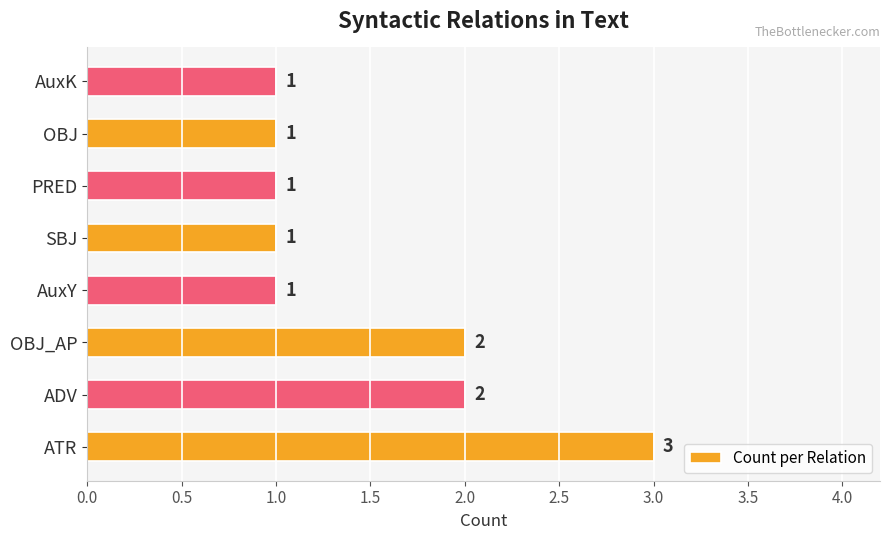

What is the sum of the values at OBJ and OBJ_AP?

3